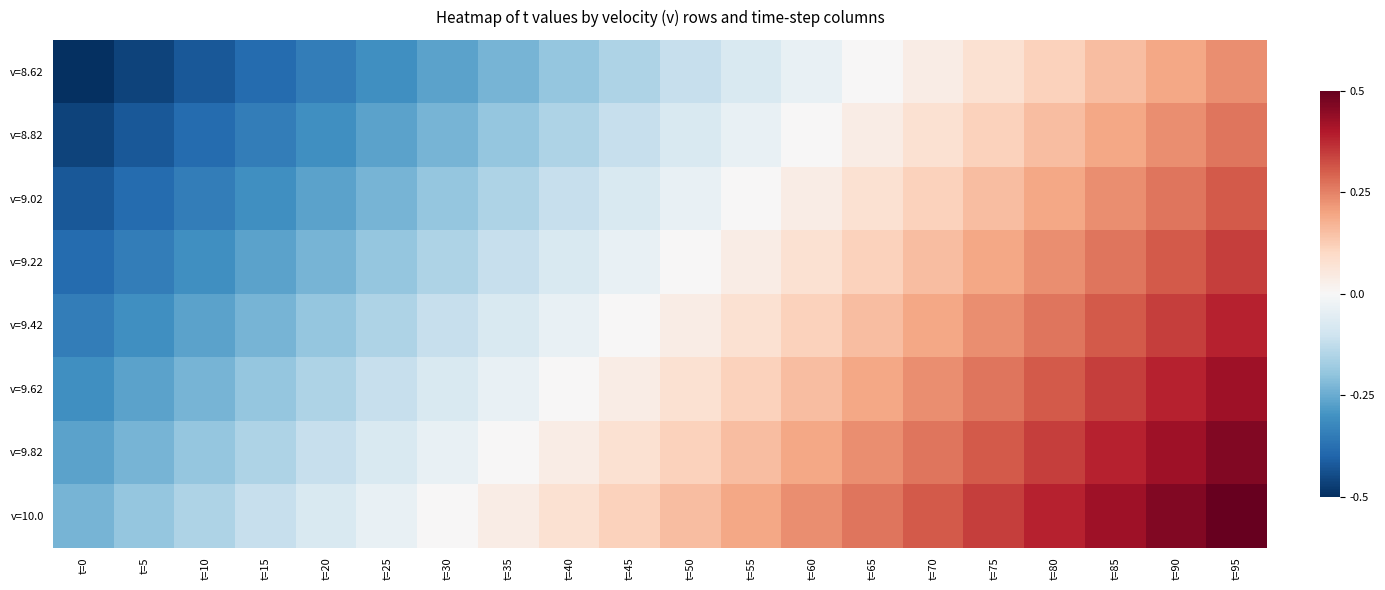

Which series has the largest range (max minus min)?

v=8.62